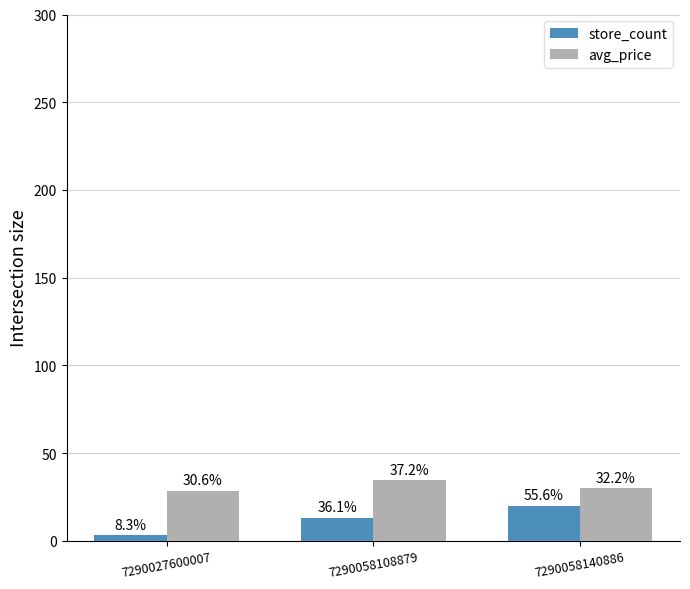

Rank the series by their average value, from highest to lowest.

avg_price, store_count